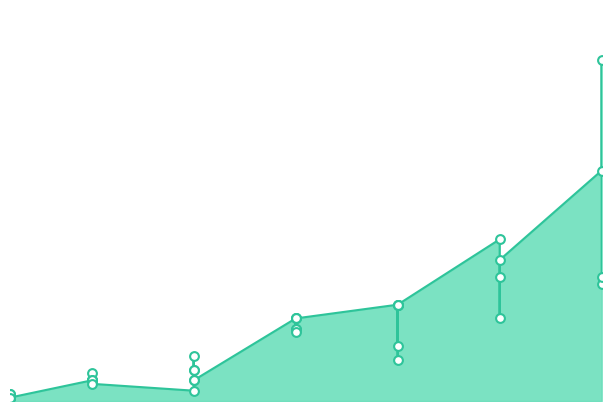

Between 30 and 20, which is larger?

30